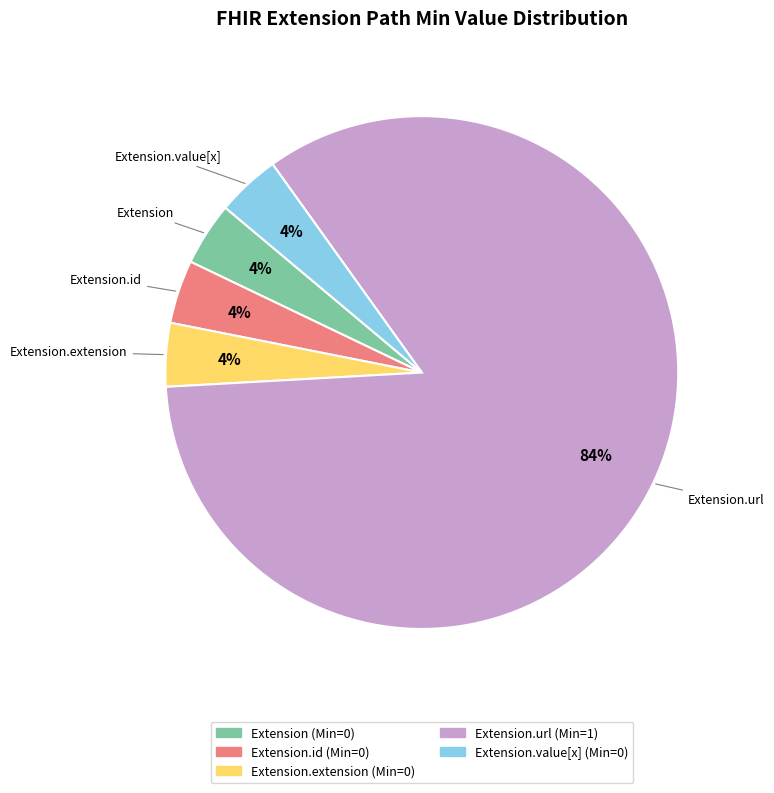

To the nearest percent, what is the average slice percentage?

20%